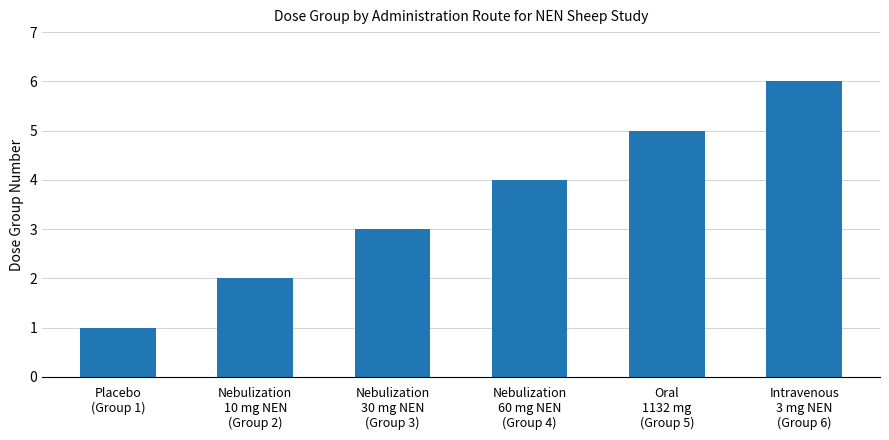

What is the sum of all values?

21